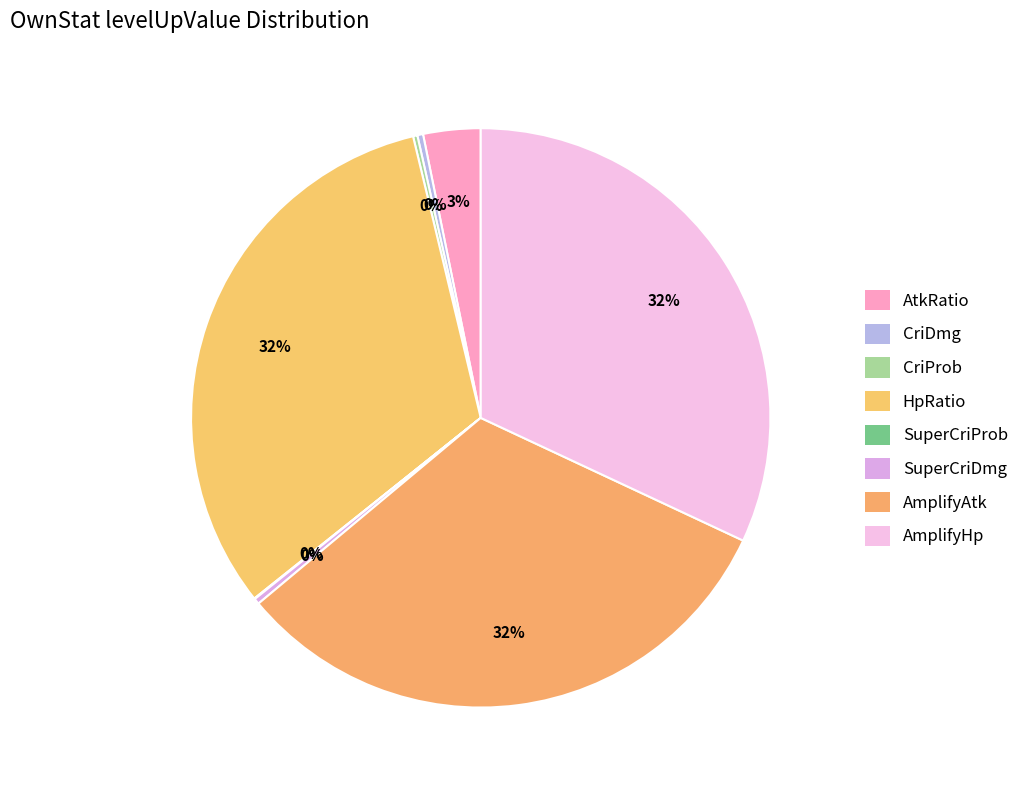

To the nearest percent, what is the difference between the largest and smallest slice percentages?

32%